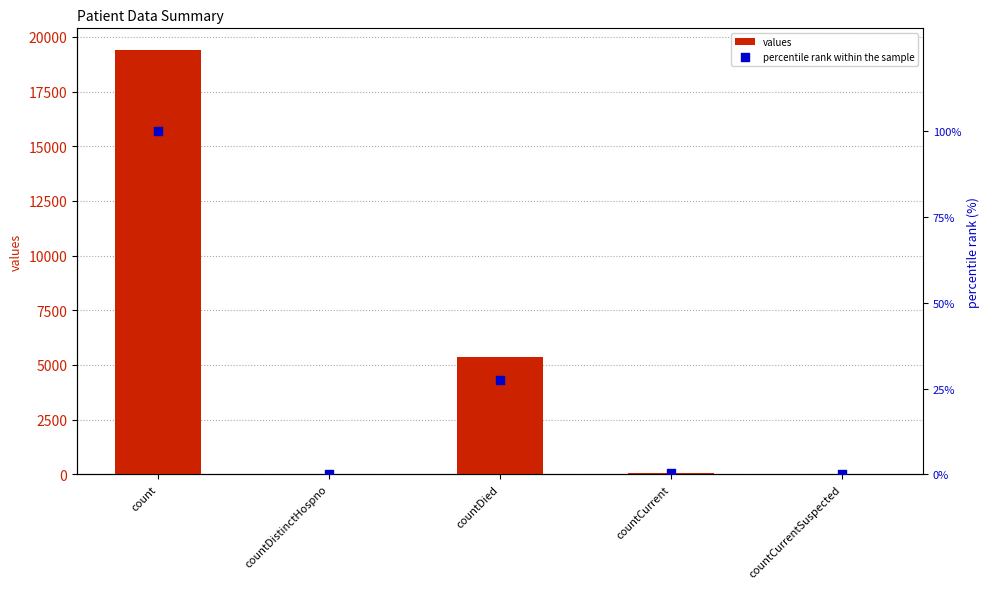

Which series has the largest total across all categories?

values